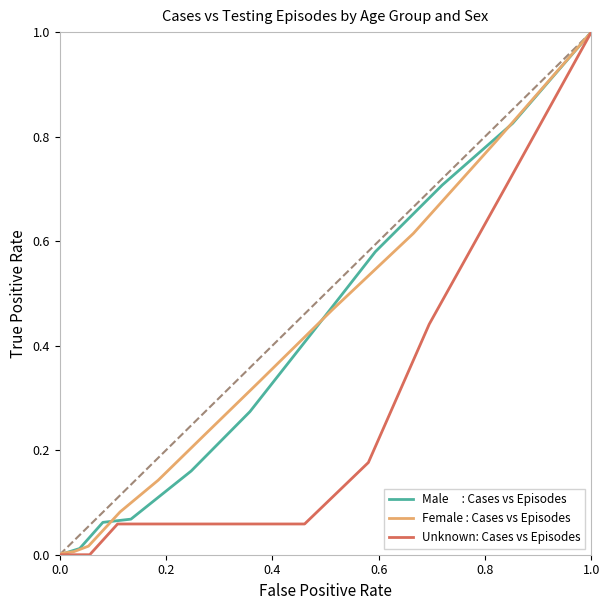

What are all the series names shown in the legend?

Male     : Cases vs Episodes, Female : Cases vs Episodes, Unknown: Cases vs Episodes